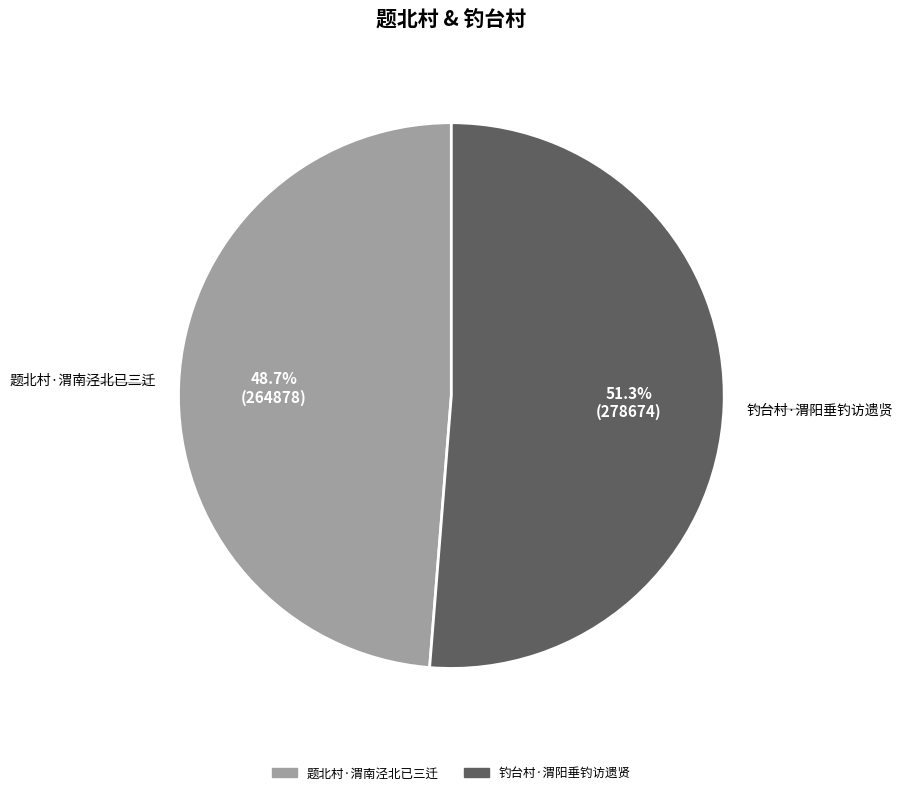

What is the ratio of the value at 钓台村·渭阳垂钓访遗贤 to the value at 题北村·渭南泾北已三迁?

1.1